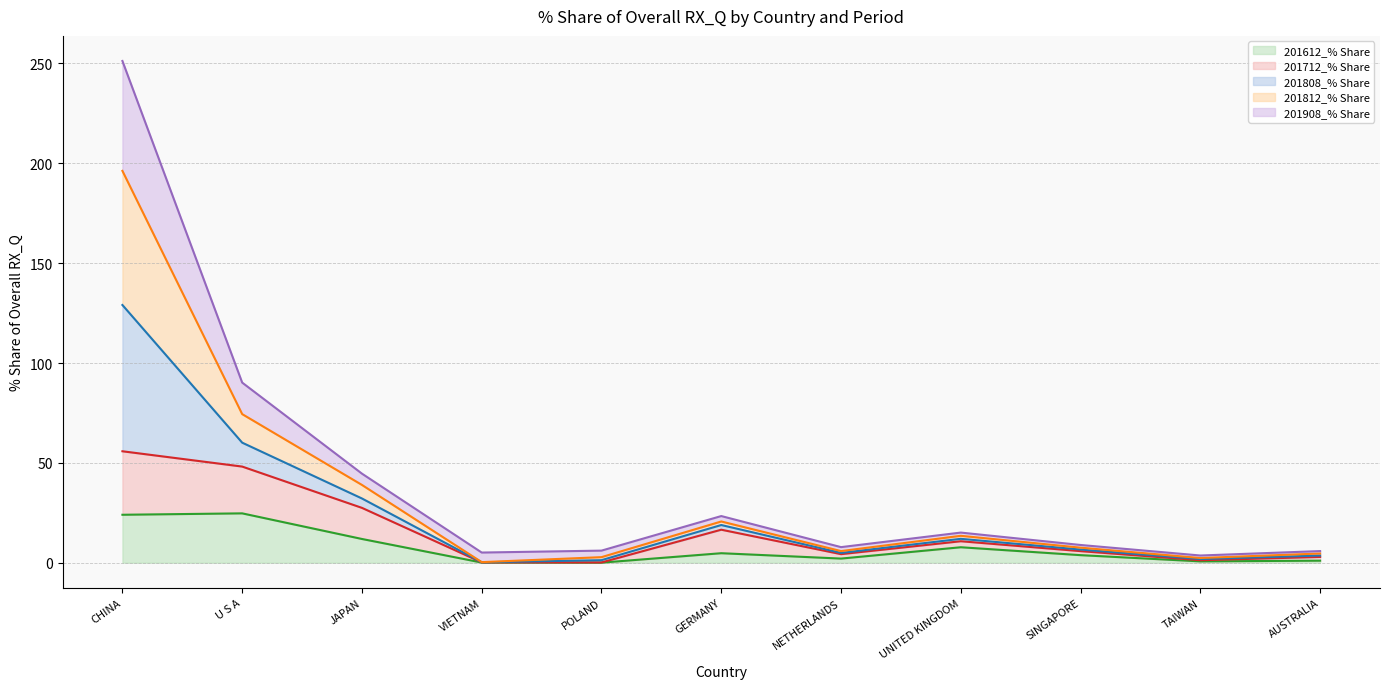

True or false: 201908_% Share has a value of 9.0 at NETHERLANDS.

False